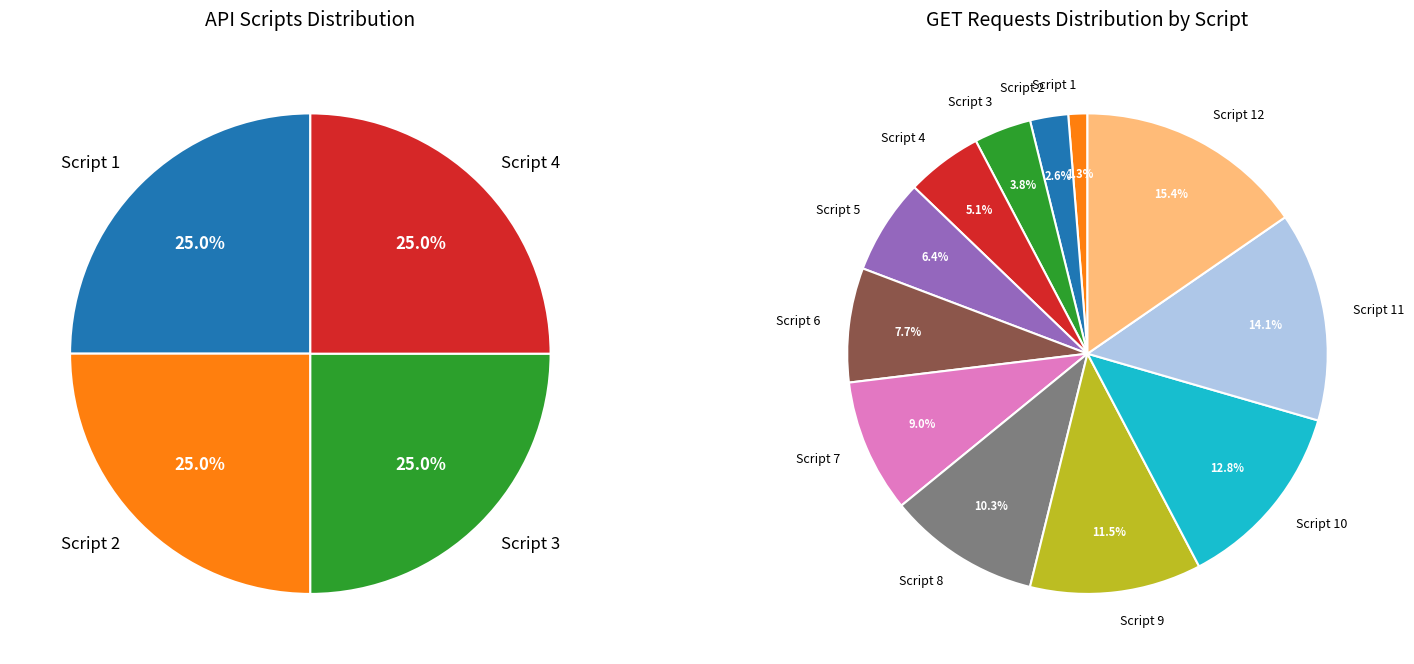

Count the number of slices in the pie.

12